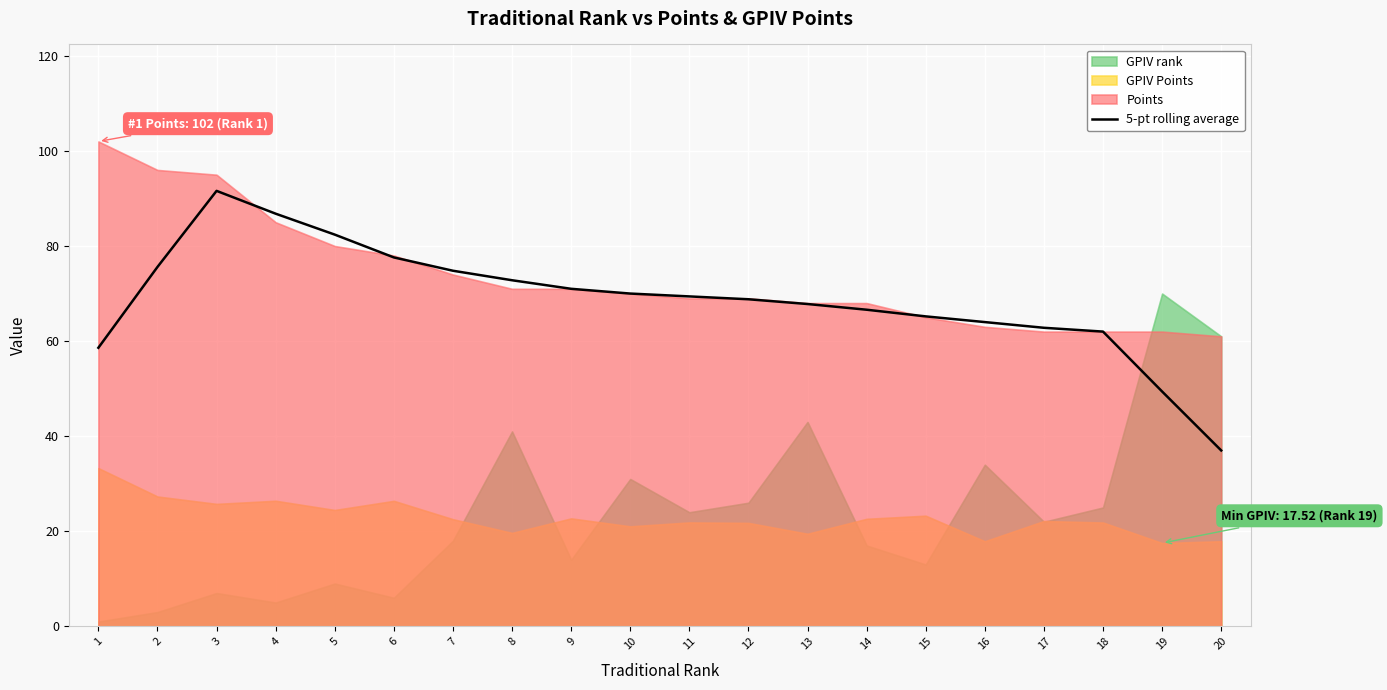

What is the maximum value for 5-pt rolling average?

91.6